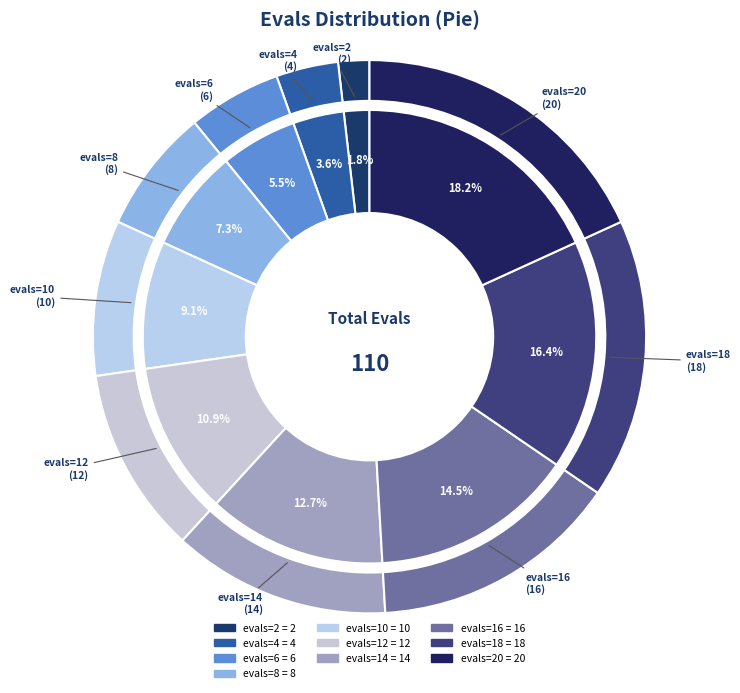

Does evals=14 represent more than half of the total?

No